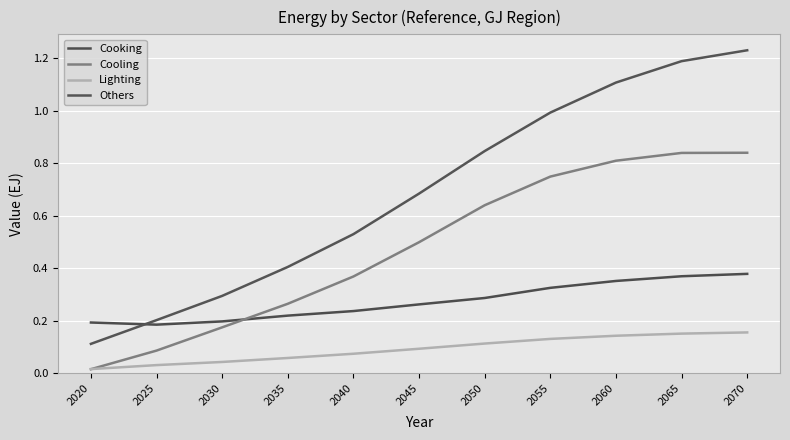

Is it true that Cooling equals 1.0 at 2050?

False